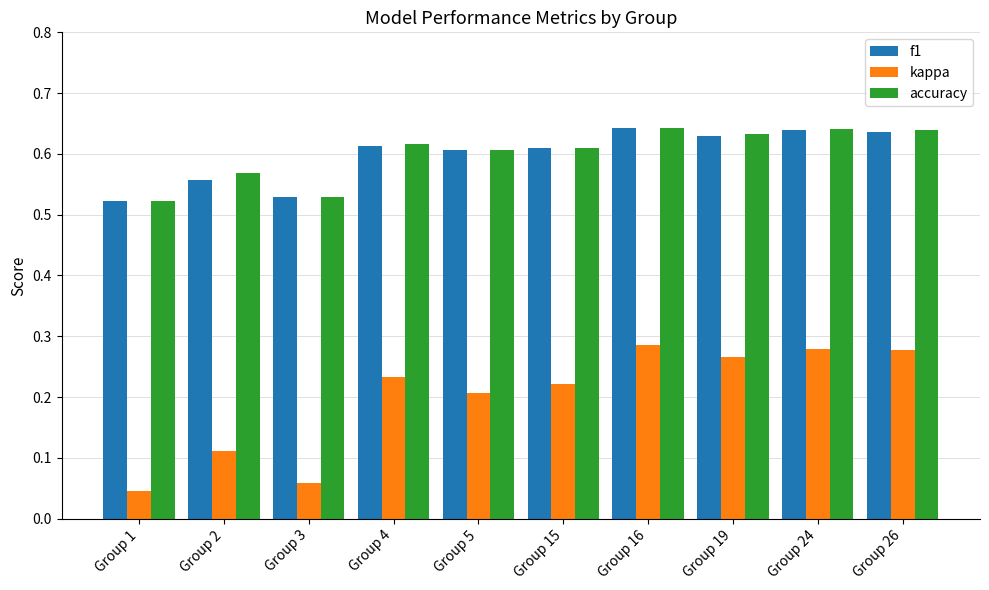

How many bars are there in total?

30